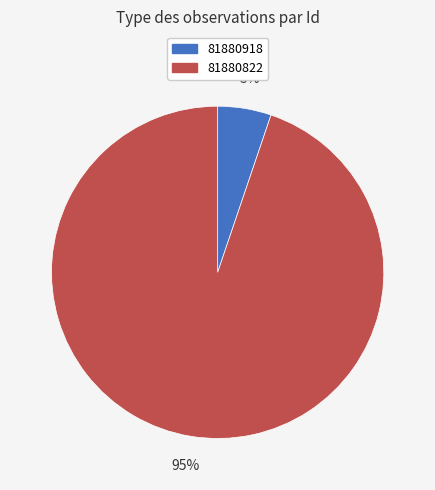

Between 81880822 and 81880918, which is larger?

81880822